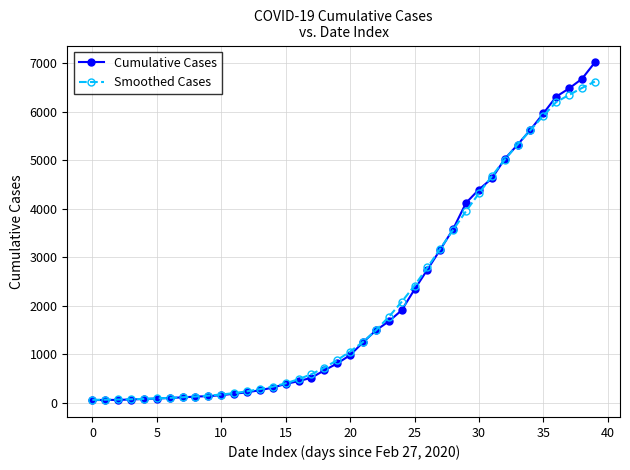

Which series has the widest spread of values?

Cumulative Cases